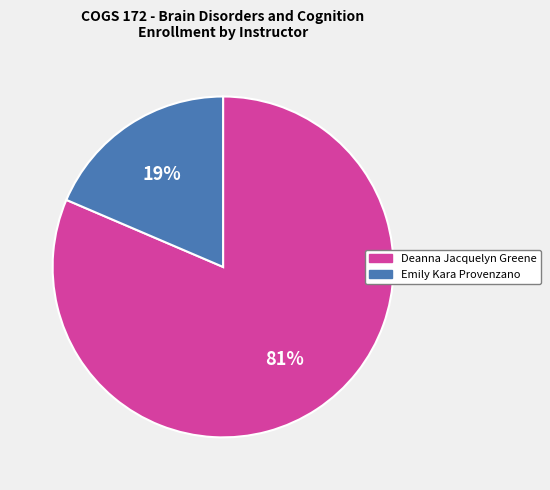

What is the smallest slice in the pie chart?

Emily Kara Provenzano